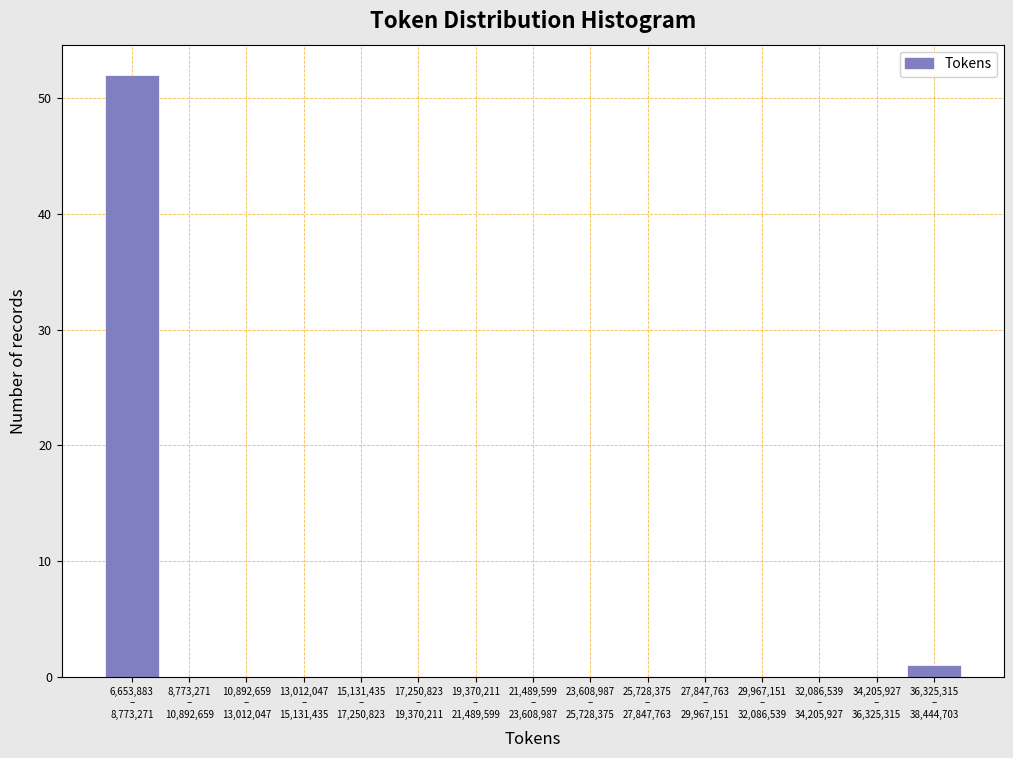

What is the sum of all values?

53